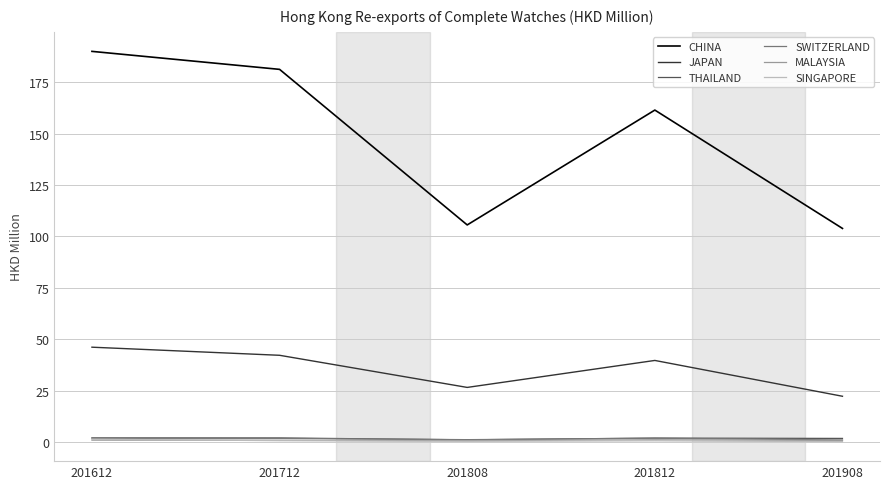

The JAPAN series shows 12.3 at 201908. True or false?

False